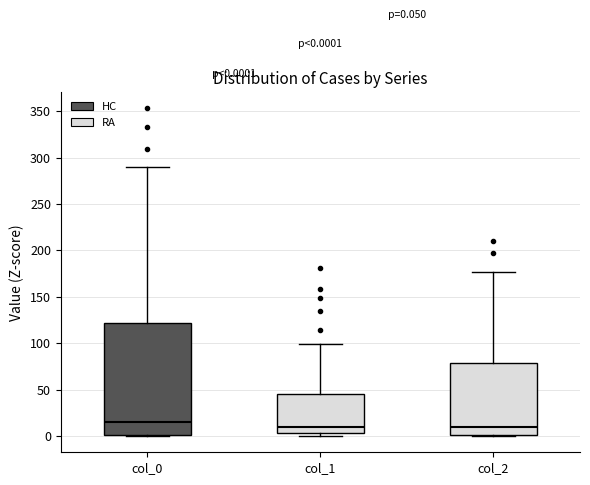

Comparing the boxes themselves (not the whiskers), which one is the tallest?

col_0